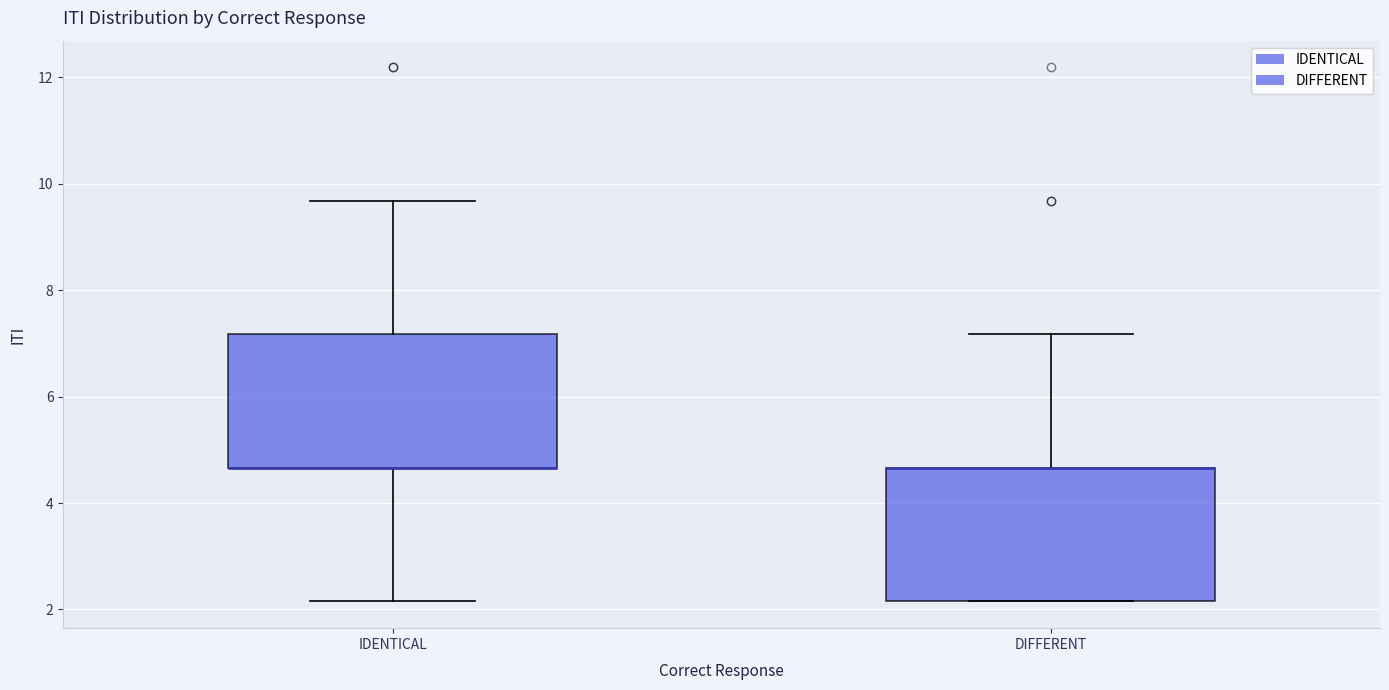

Reading left to right, transcribe this box plot: for each box, give where its median line is, the range the box spans, and where its two whiskers end, as read against the y-axis. The values are not printed on the chart, so give them approximately, as read against the axis.

IDENTICAL: median 4.6 (drawn on the box's lower edge), box 4.6 to 7.2, whiskers 2.2 to 9.6
DIFFERENT: median 4.6 (drawn on the box's upper edge), box 2.2 to 4.6, whiskers 2.2 to 7.2